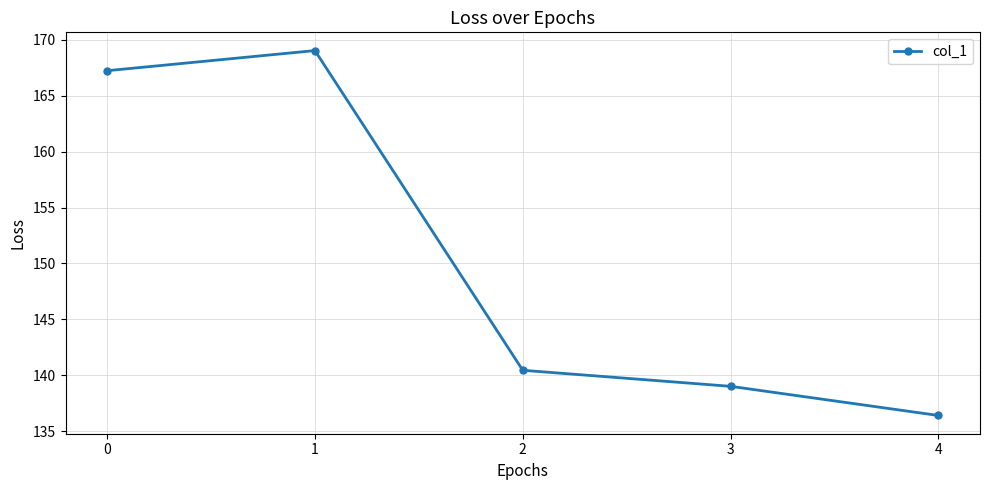

What is the sum of the values at 0 and 3?

306.2